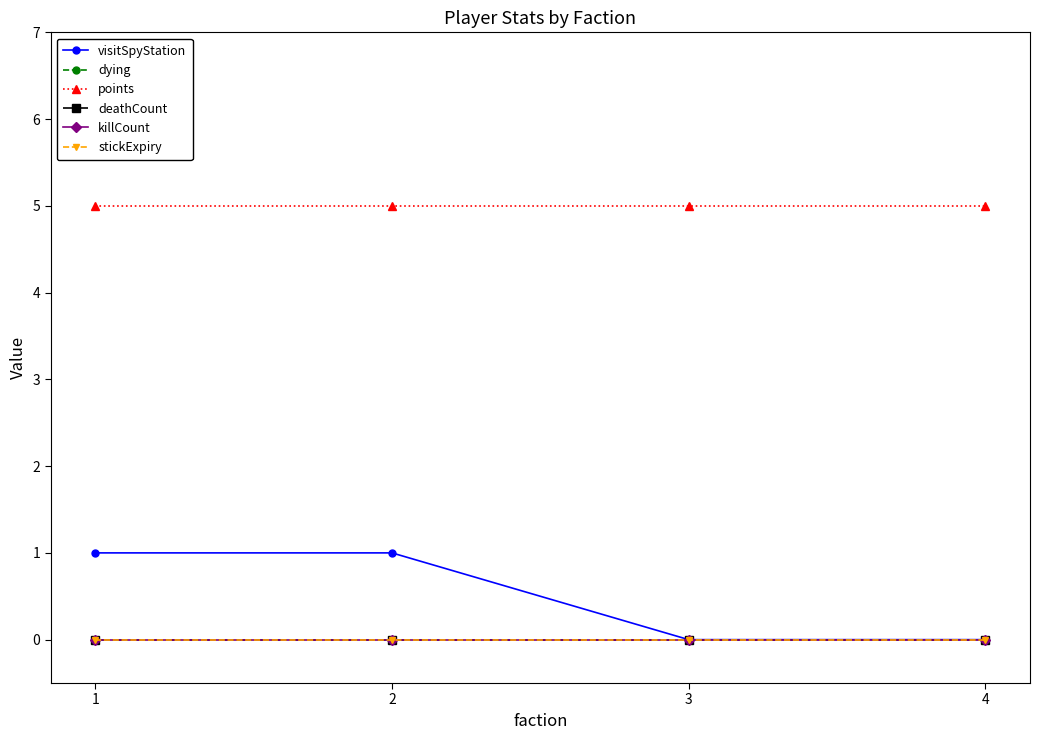

Does the chart have visible grid lines?

No